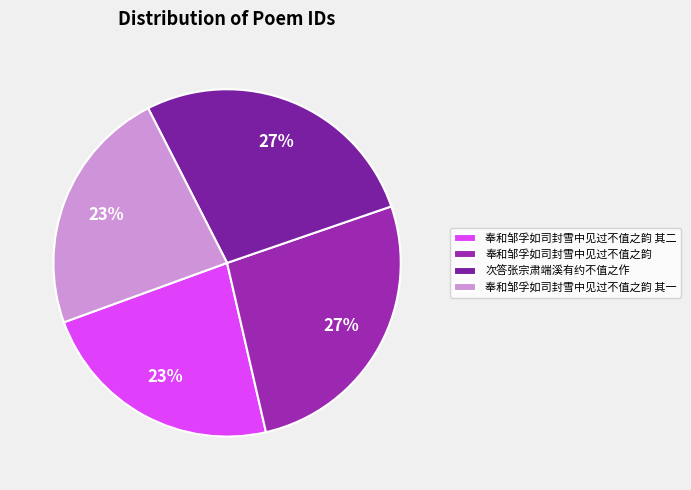

Rank the categories by value from lowest to highest.

奉和邹孚如司封雪中见过不值之韵 其一, 奉和邹孚如司封雪中见过不值之韵 其二, 奉和邹孚如司封雪中见过不值之韵, 次答张宗肃端溪有约不值之作